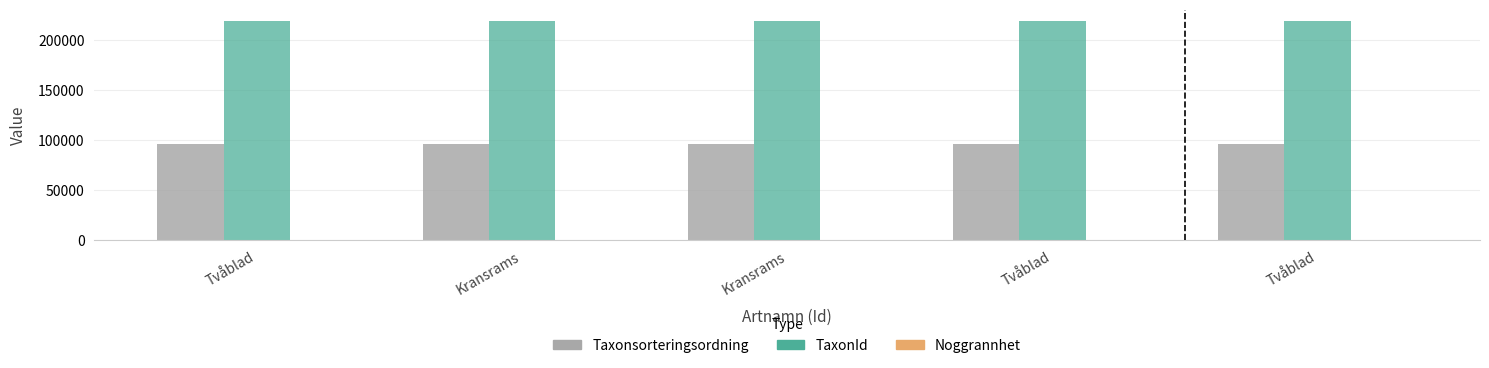

What is the sum of all Noggrannhet values?

125